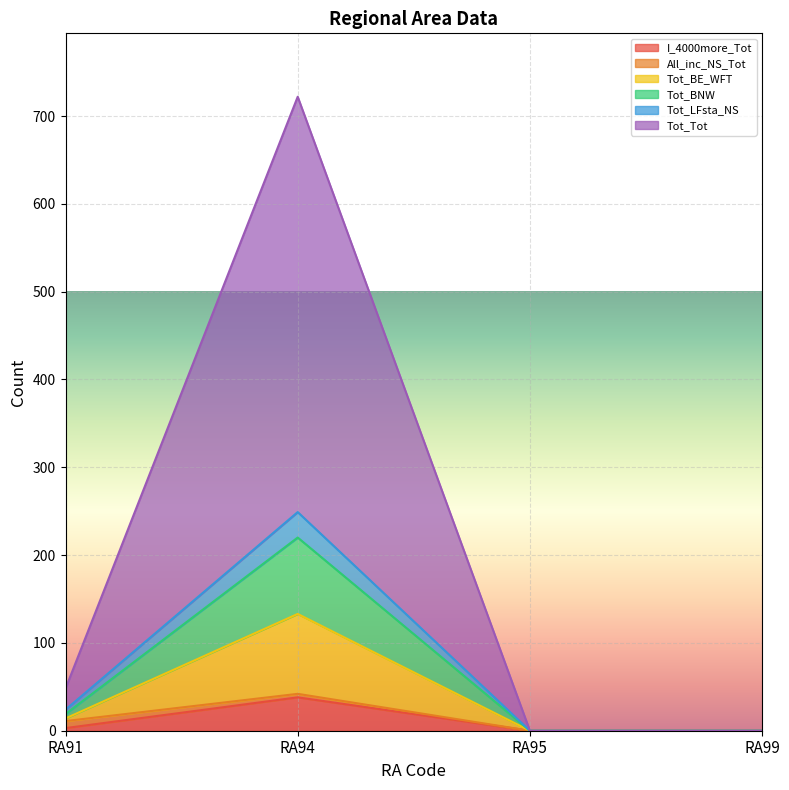

At which category is the sum across all series the highest?

RA94